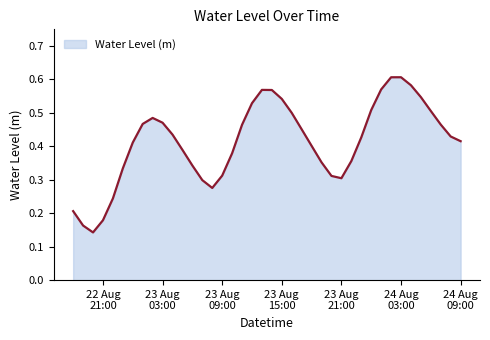

What is the value of the 21st point from the left?

0.6